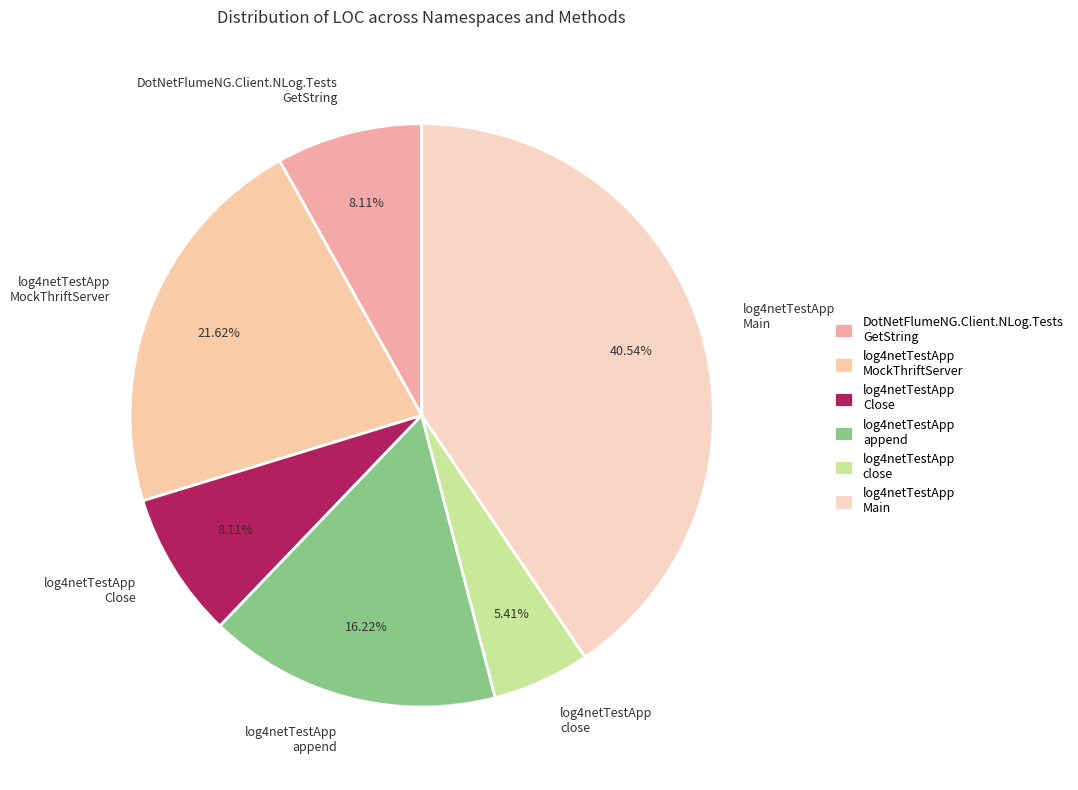

Combined, do log4netTestApp close and log4netTestApp append account for over 50%?

No